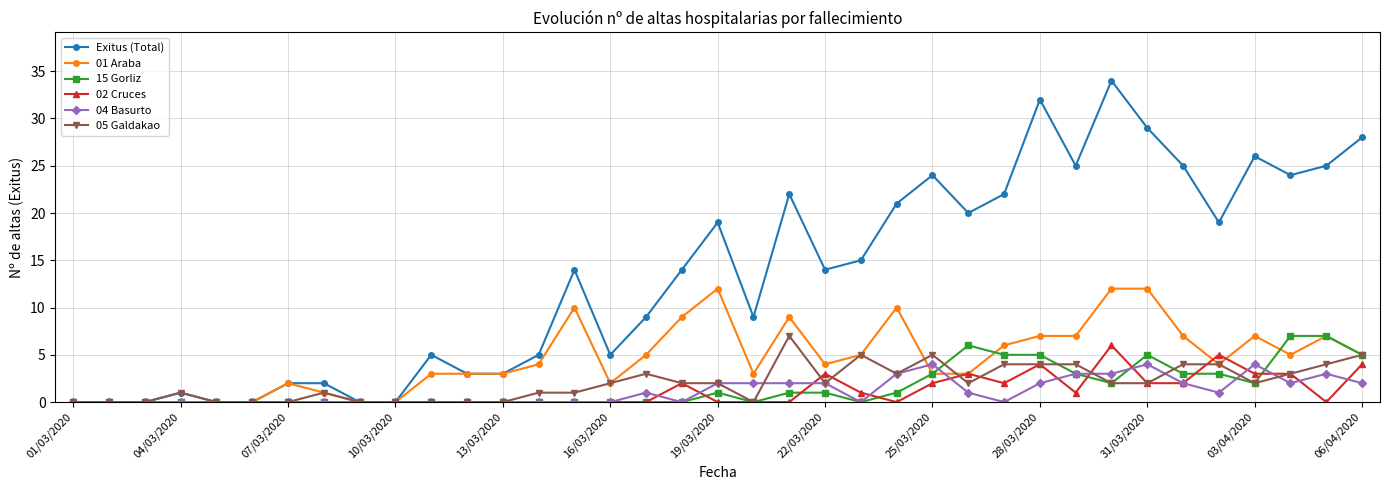

At how many categories does at least one series exceed 27?

4